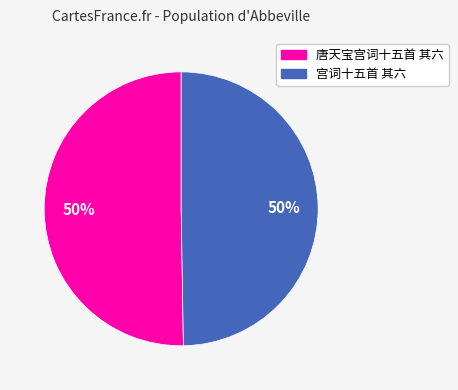

How many slices are in this pie chart?

2